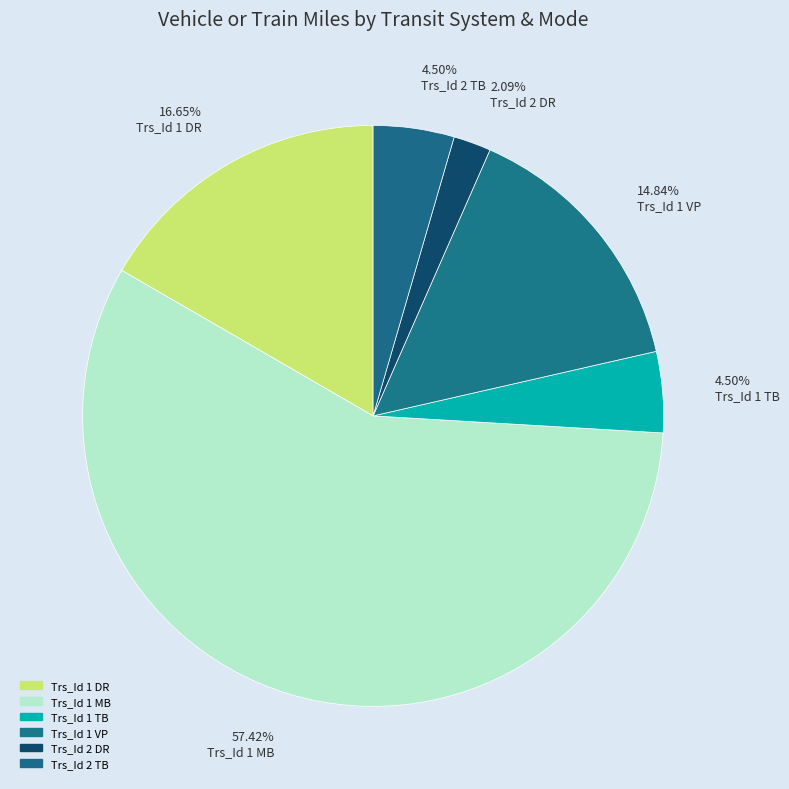

Which slice is the smallest?

Trs_Id 2 DR